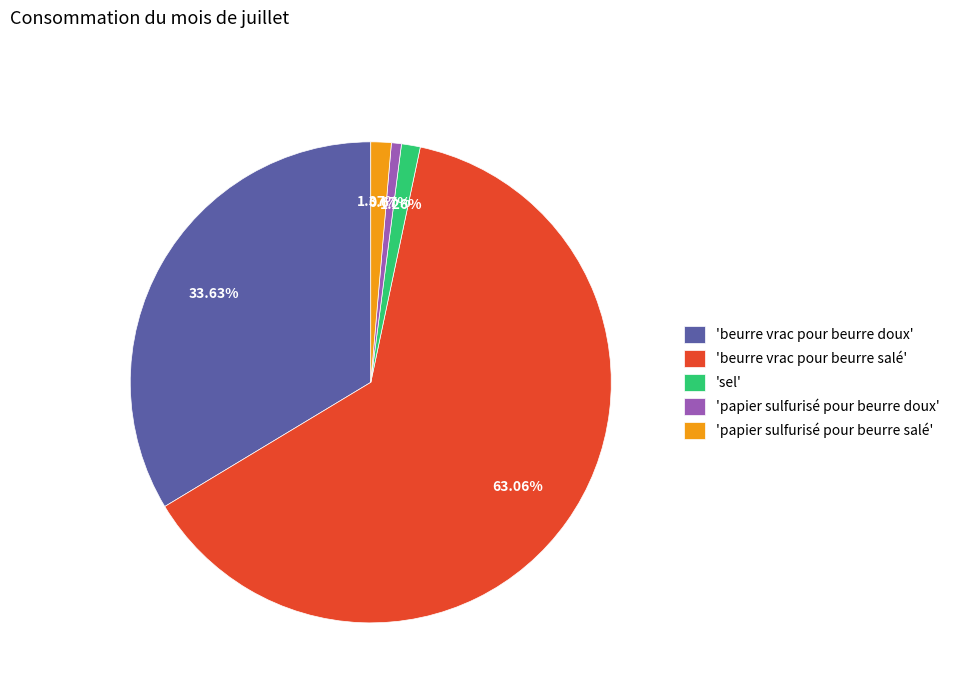

Does any single category account for the majority?

Yes